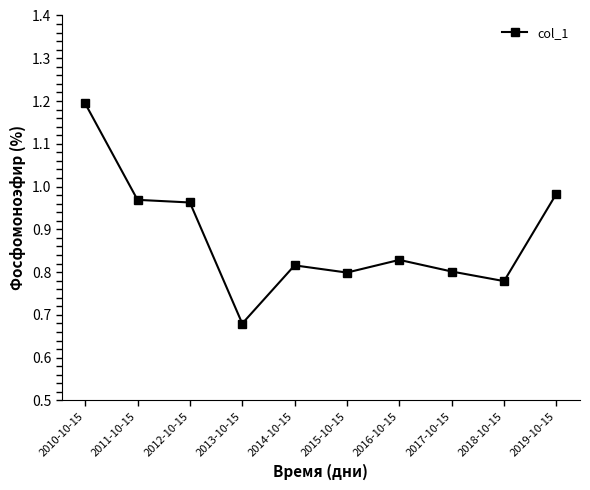

Is it true that the value at 2015-10-15 is 0.8?

True